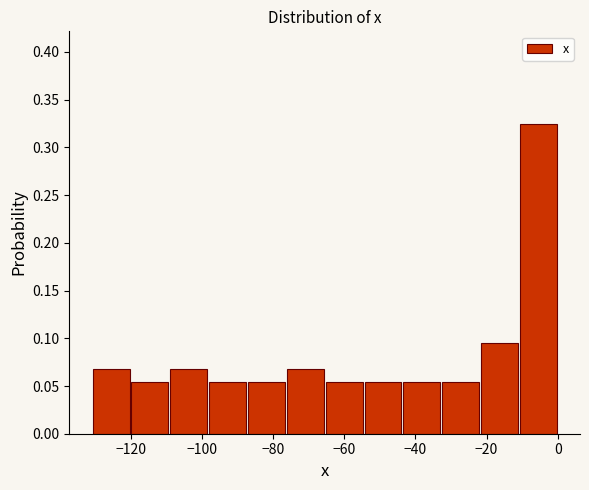

What is the height of the bar covering -54 to -44 on the x-axis? Neither the bar edges nor the heights are printed on the chart, so give them approximately, as read against the axes.

0.055